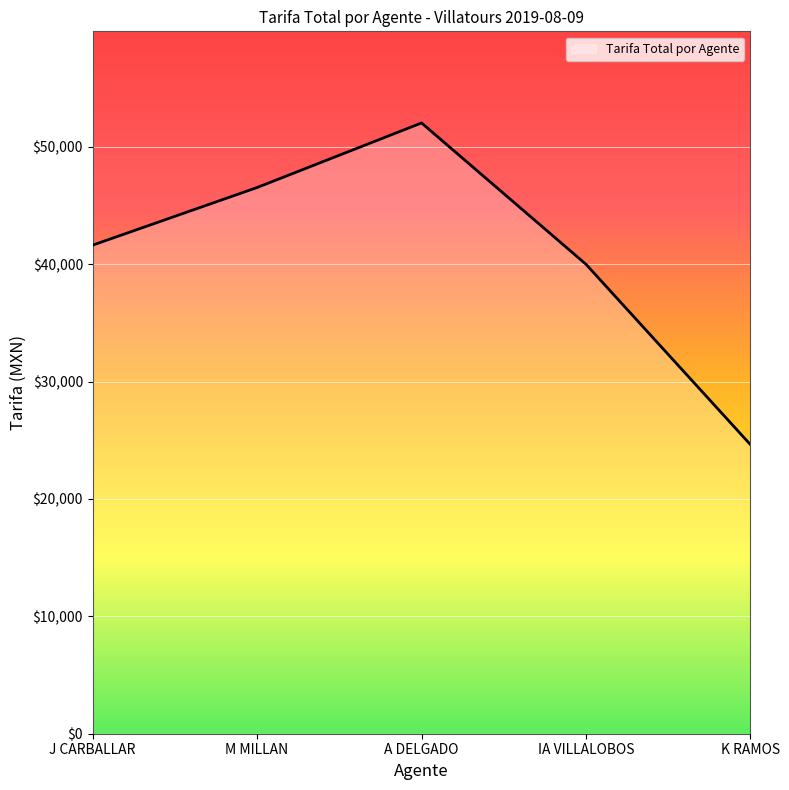

What is the ratio of the value at A DELGADO to the value at M MILLAN?

1.1